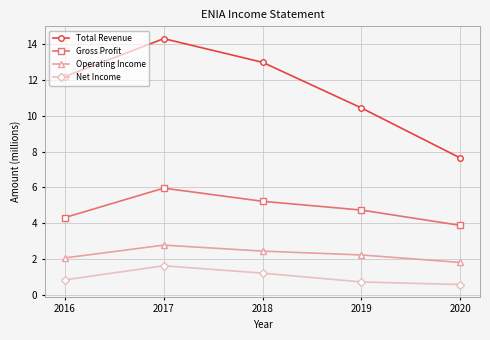

True or false: Total Revenue and Operating Income intersect in this chart.

False